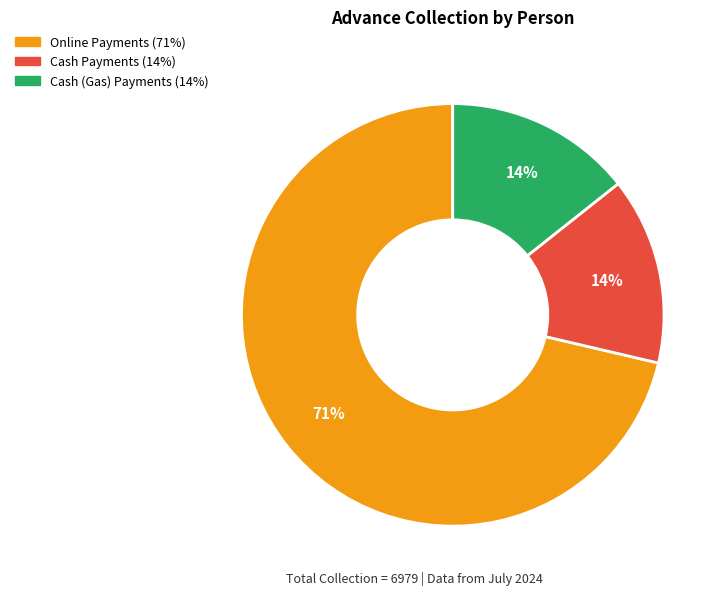

Is there any slice that represents more than half of the pie?

Yes